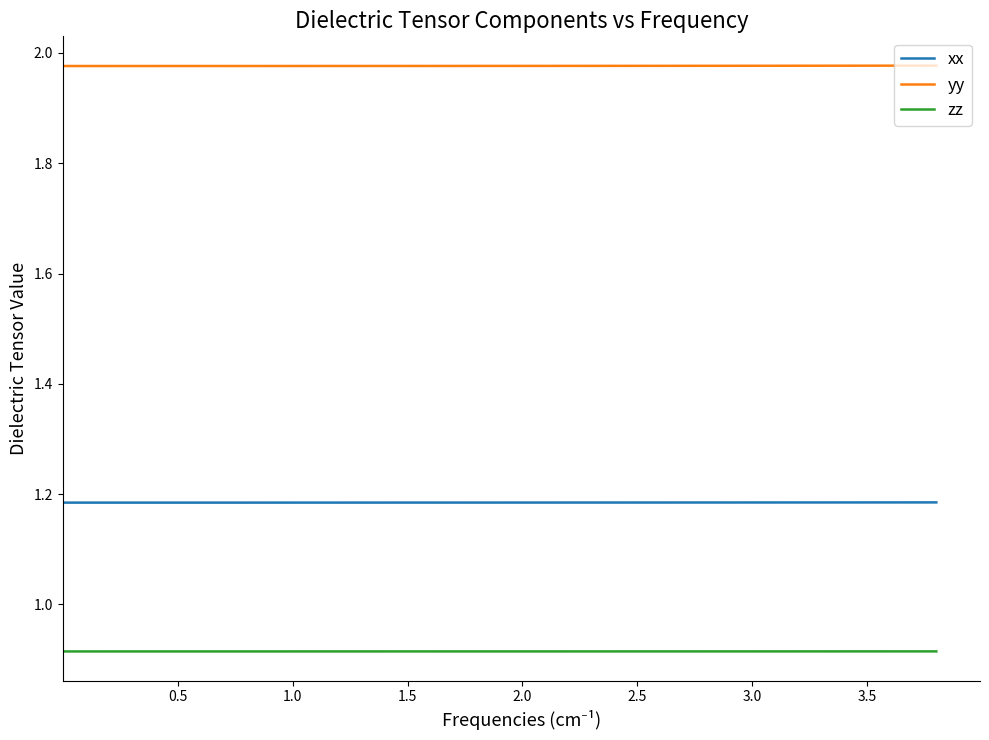

Rank the series by their maximum value, from highest to lowest.

yy, xx, zz